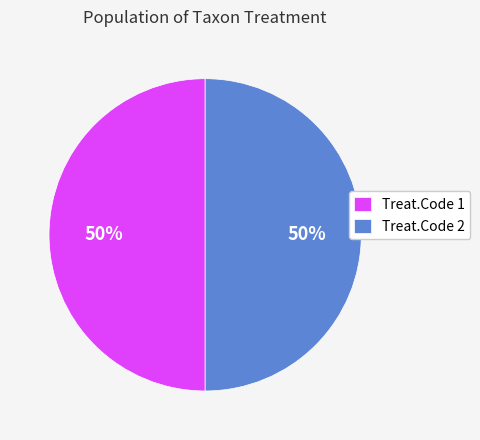

How many segments does this pie chart have?

2